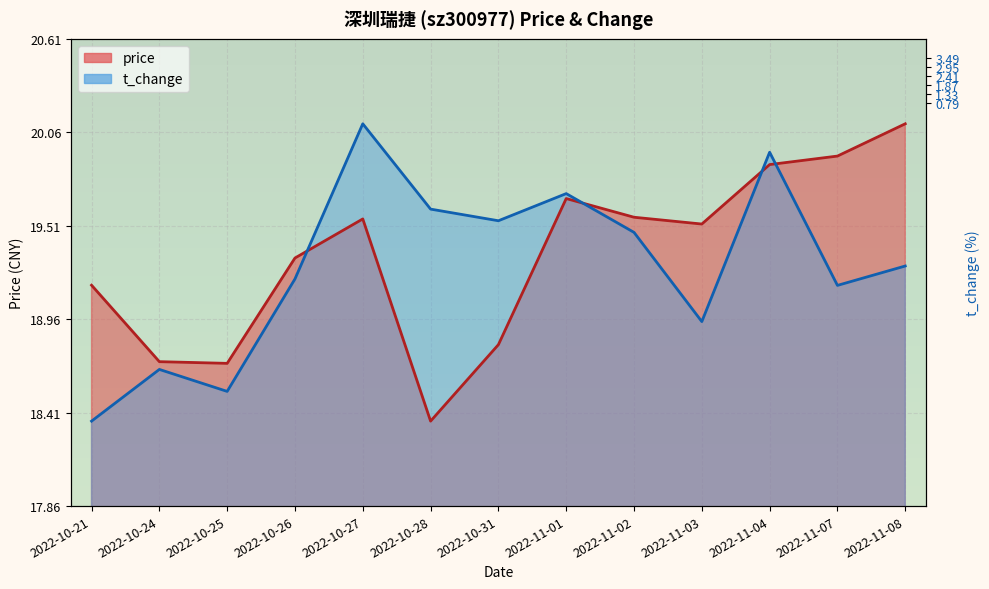

Rank the categories by t_change value from highest to lowest.

2022-10-27, 2022-11-04, 2022-11-01, 2022-10-28, 2022-10-31, 2022-11-02, 2022-11-08, 2022-10-26, 2022-11-07, 2022-11-03, 2022-10-24, 2022-10-25, 2022-10-21